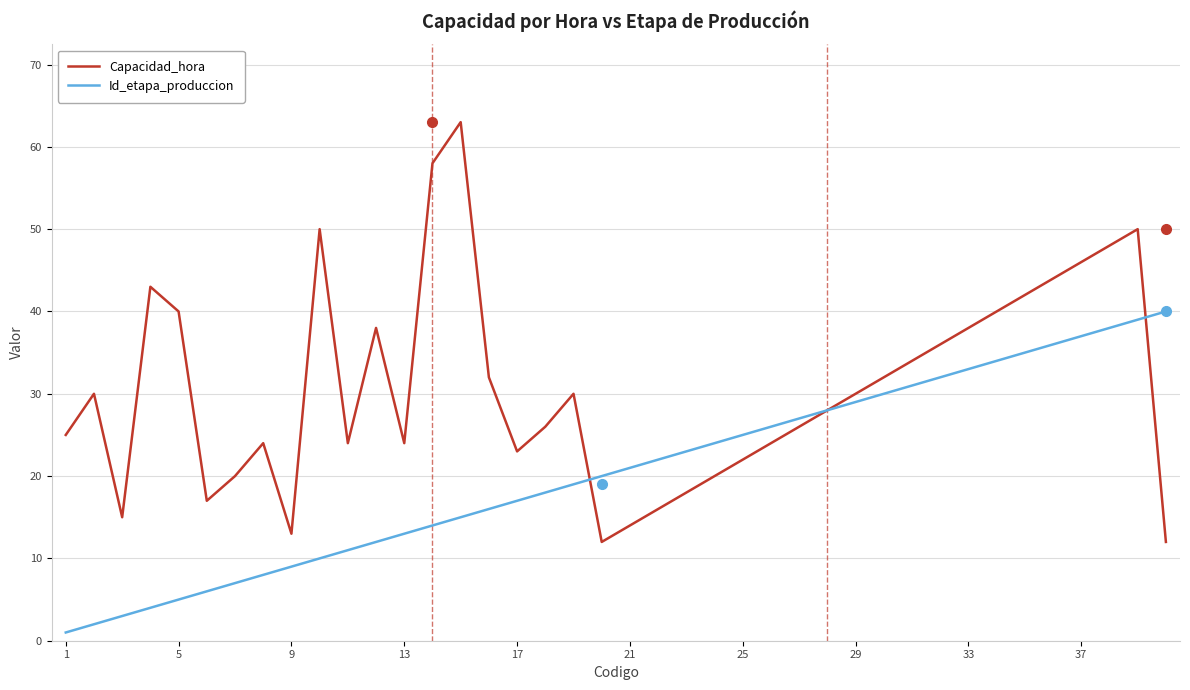

In Capacidad_hora, how many points are higher than both neighbors (excluding endpoints)?

8